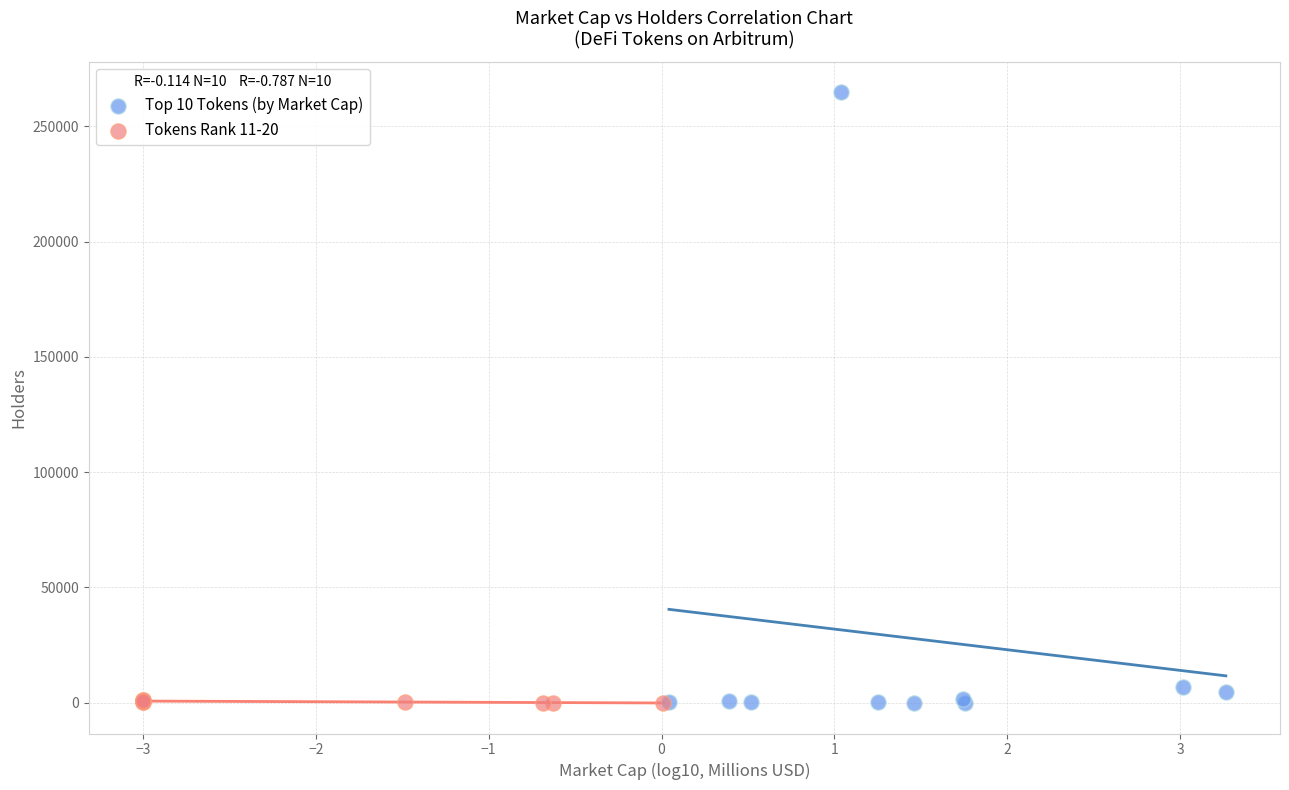

Which series reaches the maximum Y coordinate?

Top 10 Tokens (by Market Cap)